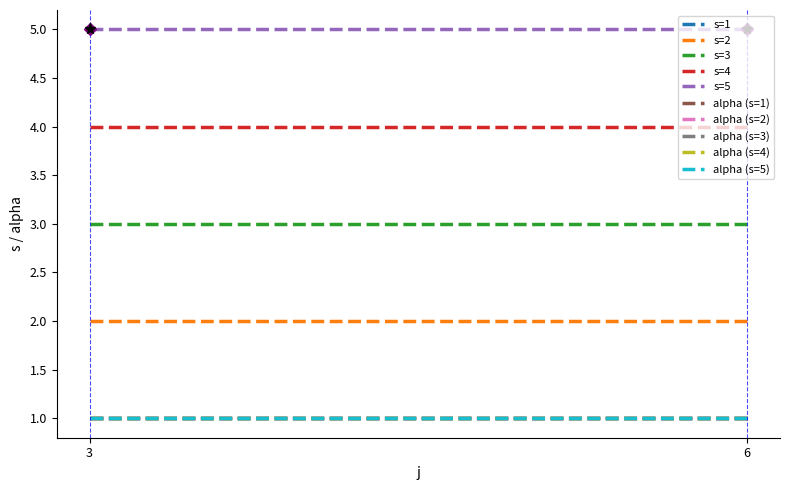

List the labels in order of alpha value, smallest first.

3, 3, 3, 3, 3, 6, 6, 6, 6, 6